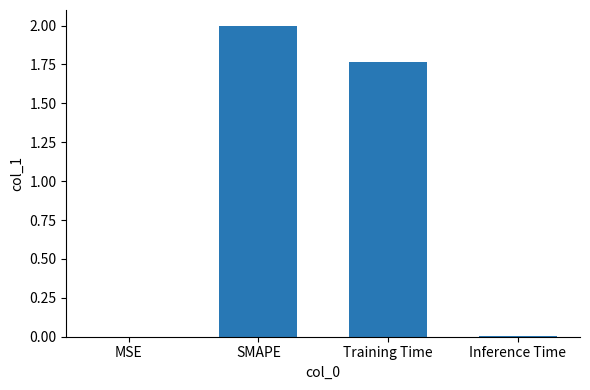

How many distinct data groups are displayed?

1